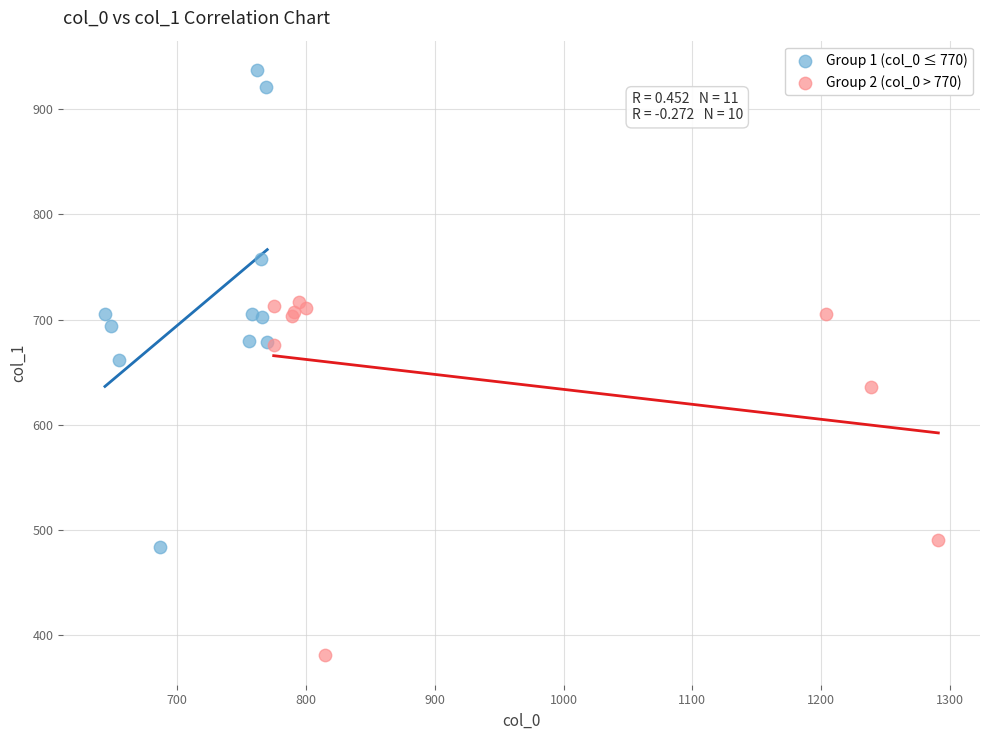

What are all the series names shown in the legend?

Group 1 (col_0 ≤ 770), Group 2 (col_0 > 770)